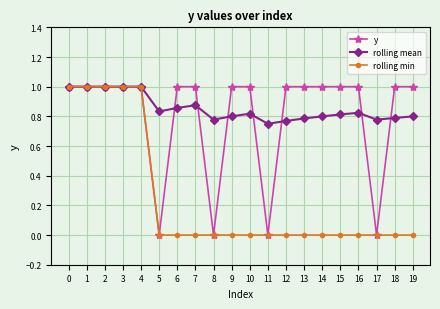

The rolling min series shows 0.7 at 3. True or false?

False